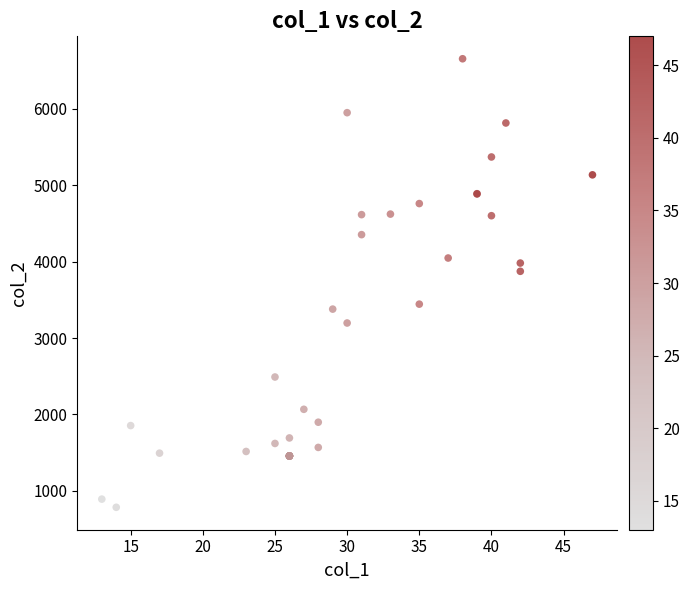

What Y value in the scatter plot is closest to 3720?

3874